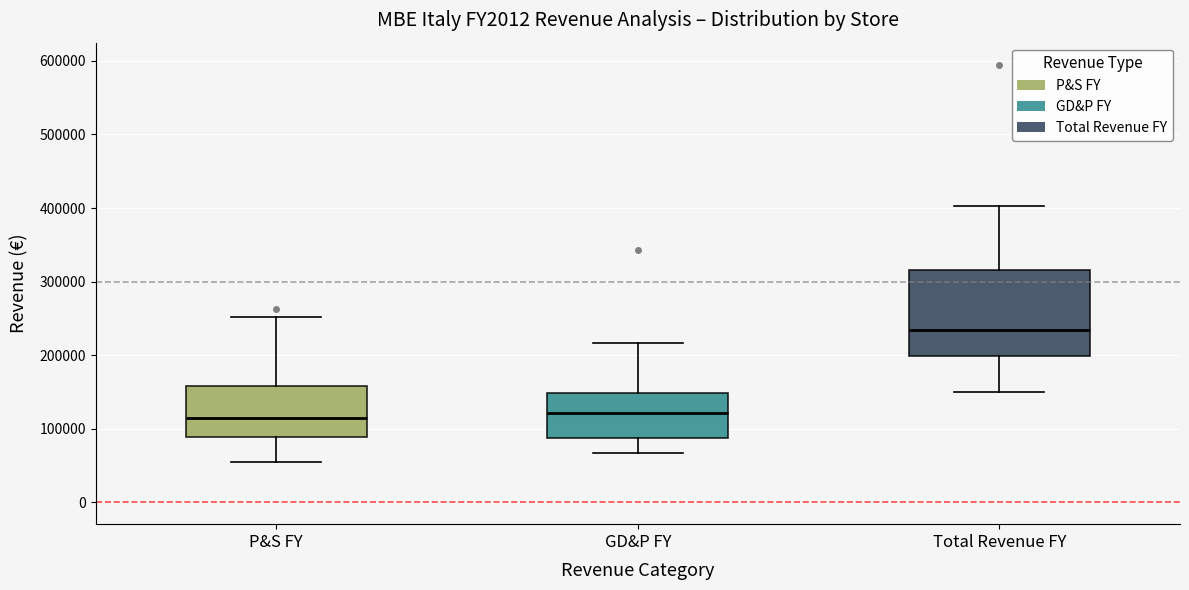

Where does the upper whisker of the box for GD&P FY end on the y-axis? The values are not printed on the chart, so give them approximately, as read against the axis.

220000